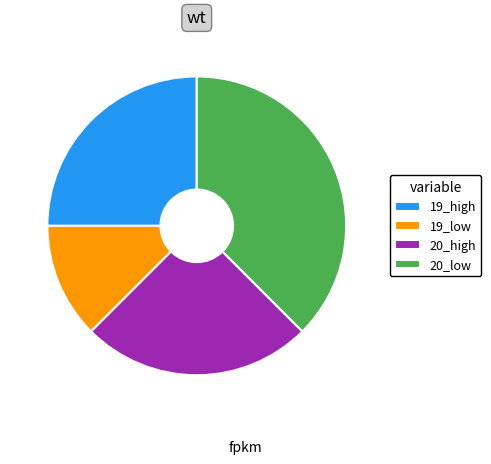

Is the sum of 19_low and 19_high greater than half?

No